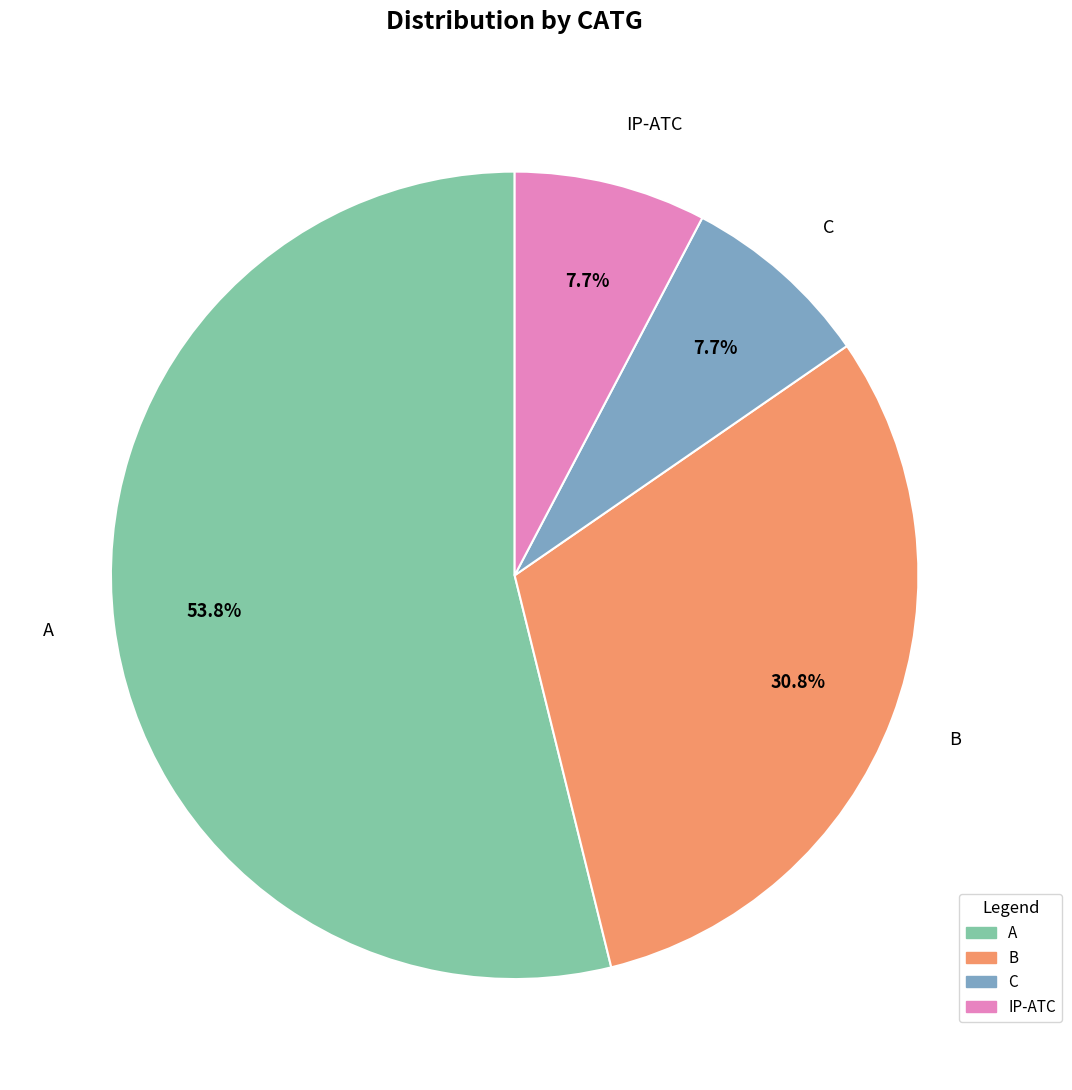

To the nearest percent, what is the average slice percentage?

25%